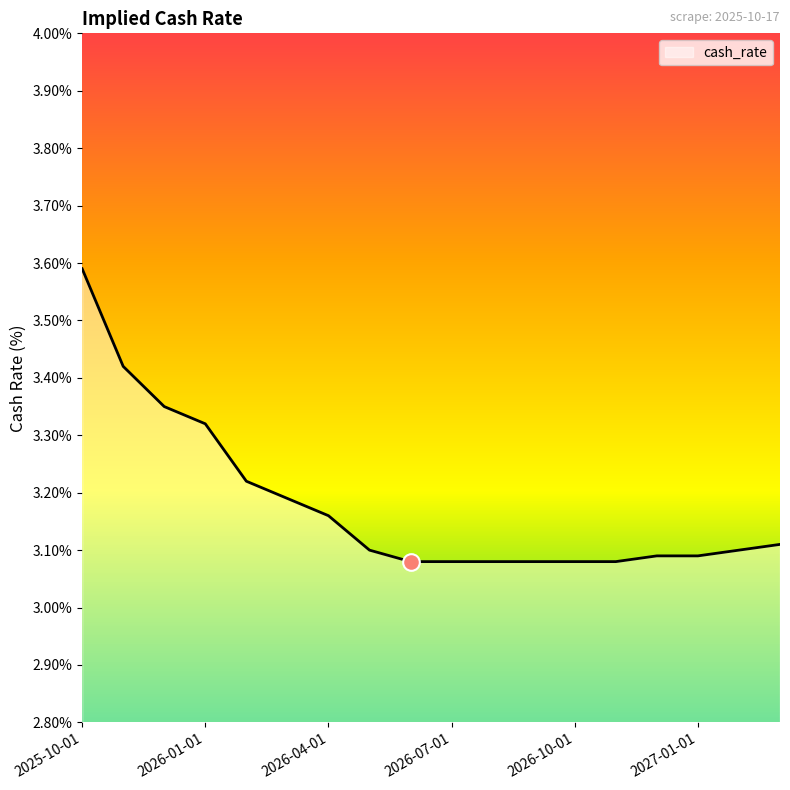

What is the difference between the maximum and minimum values?

0.5